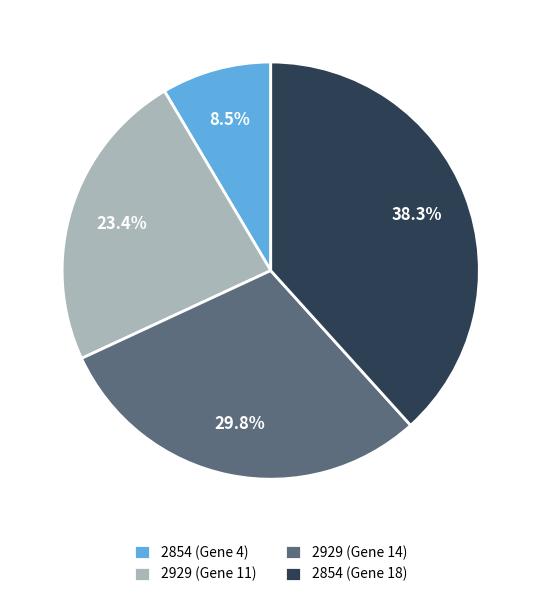

To the nearest percent, what is the combined percentage of 2929 (Gene 14) and 2929 (Gene 11)?

53%